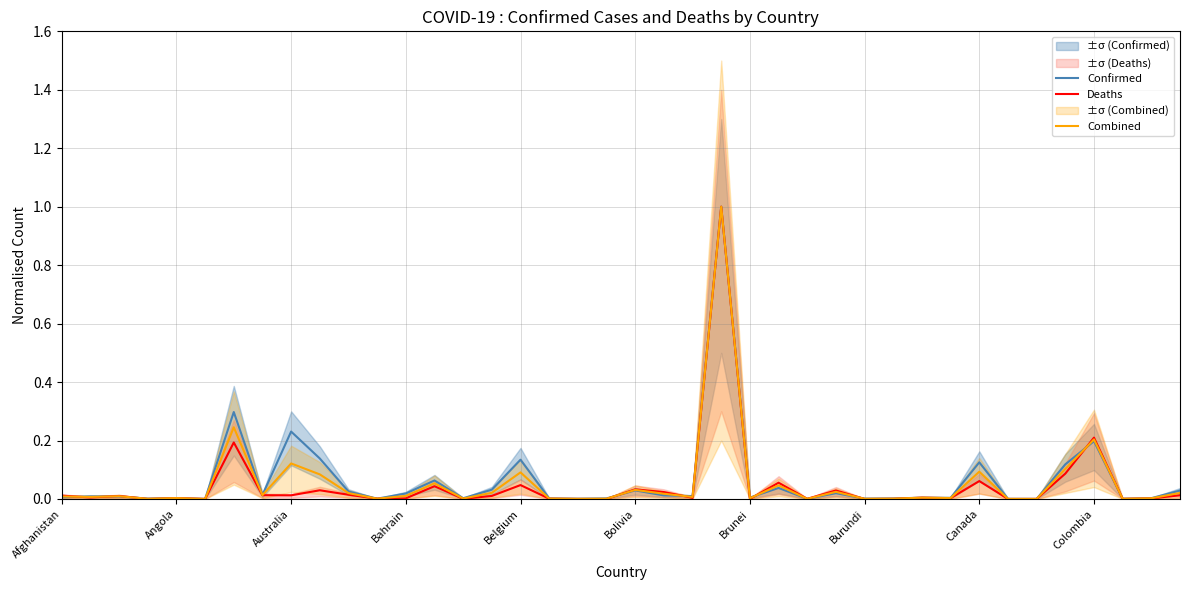

Count the number of categories in the chart.

40